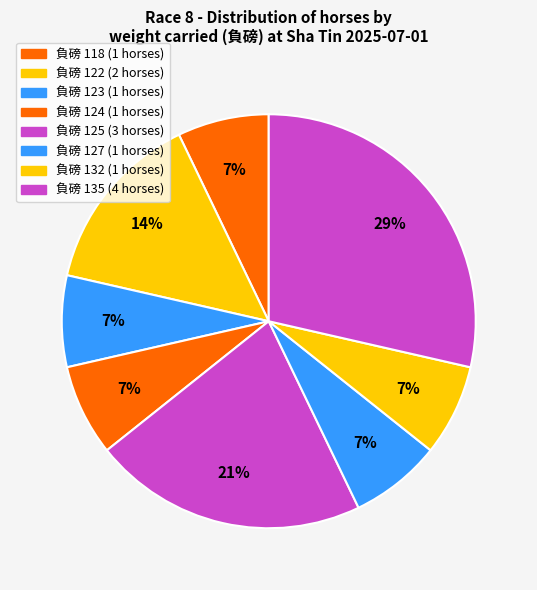

Does any single category account for the majority?

No